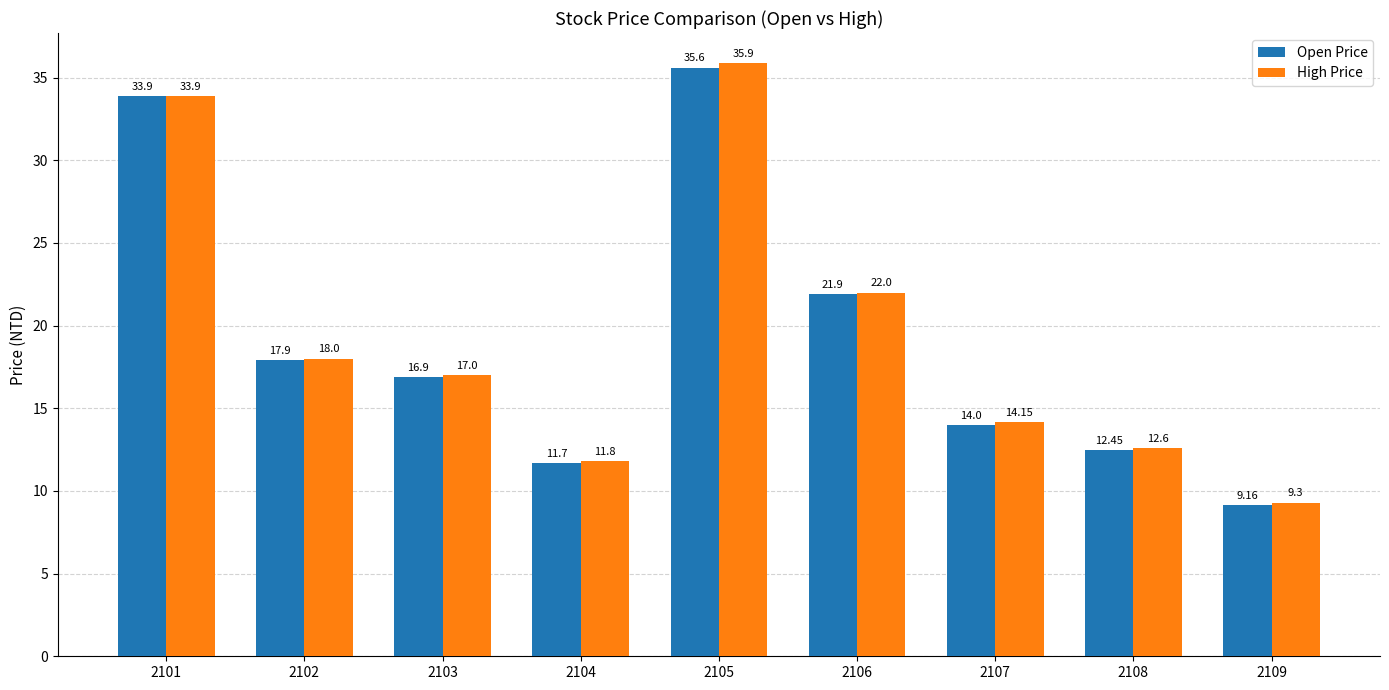

Is the value of Open Price at 2103 greater than the value of High Price at 2101?

No